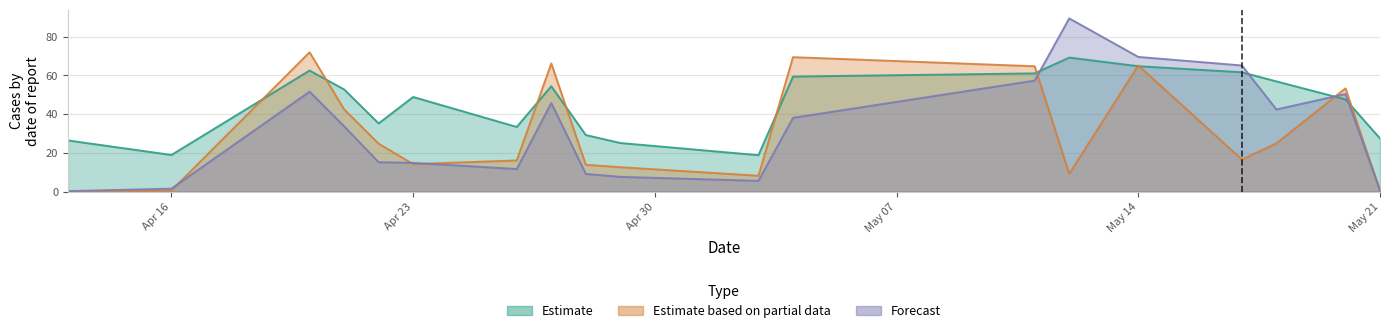

At which category is the sum across all series the highest?

May 14